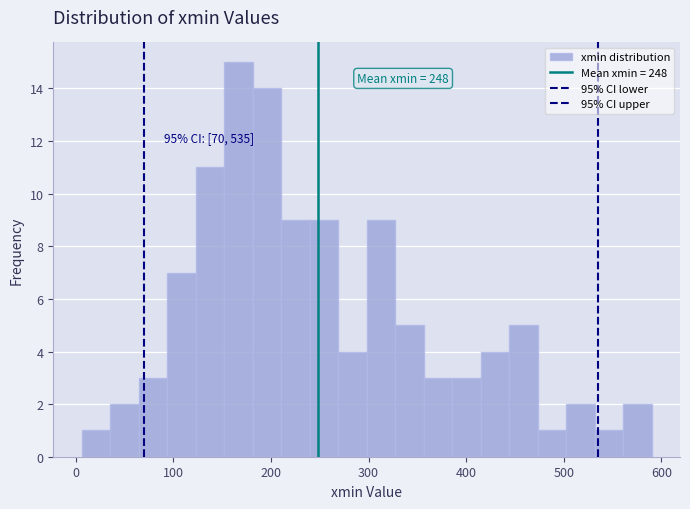

Around what value on the x-axis is the tallest bar? Give the approximate position of its centre, as read against the axis.

170